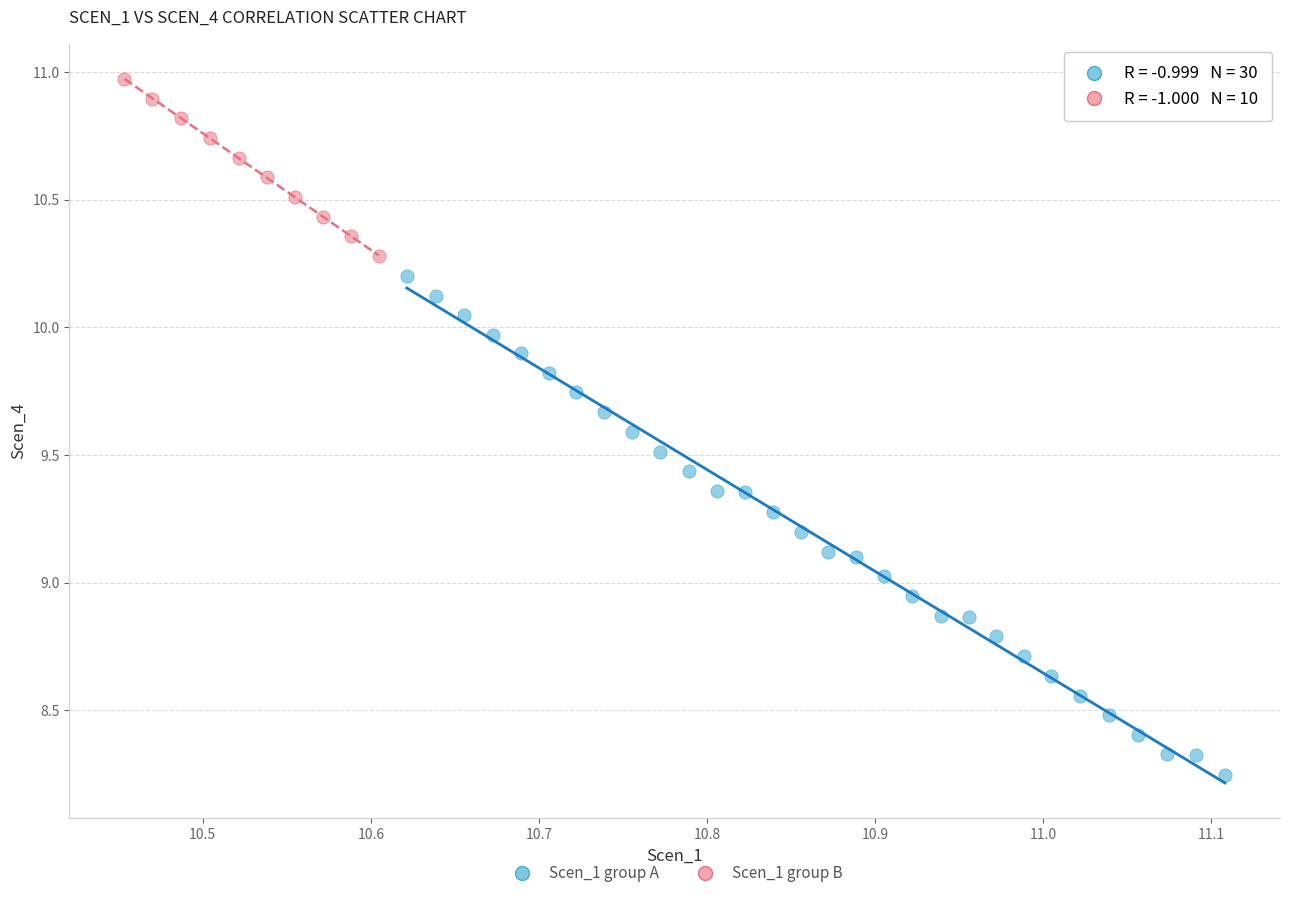

Which series contains the highest Y value?

Scen_1 group B